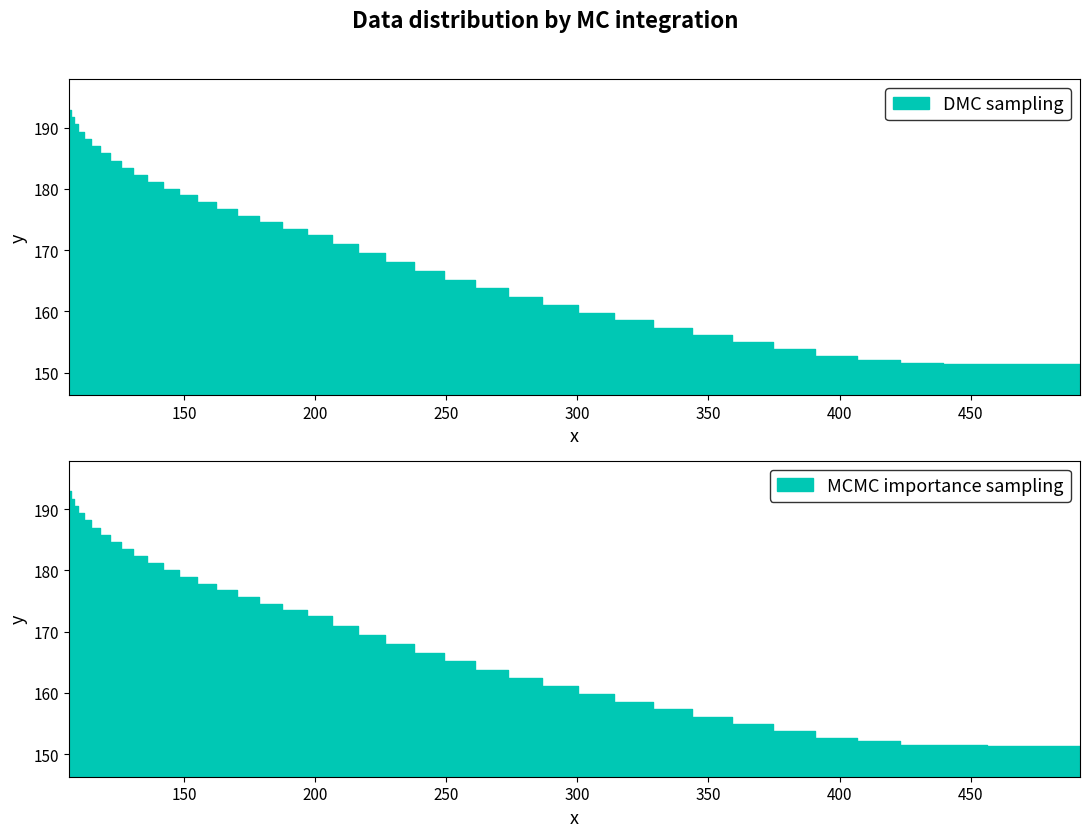

What is the sum of all values?

6796.4